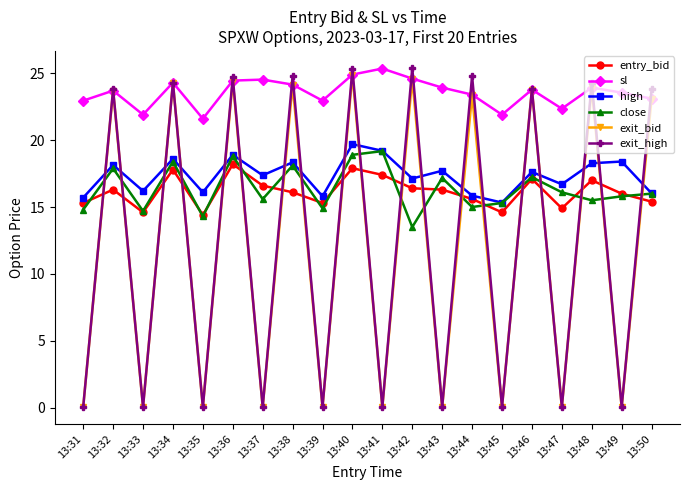

How many times do exit_bid and high cross each other?

19